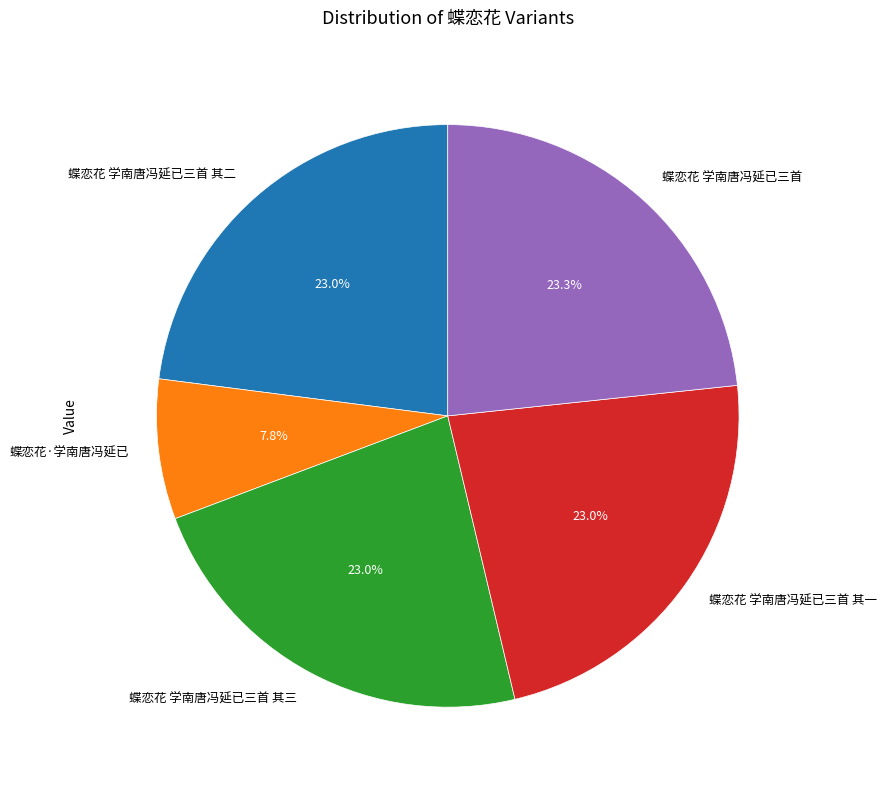

What portion of the pie excludes 蝶恋花·学南唐冯延已?

92.2%